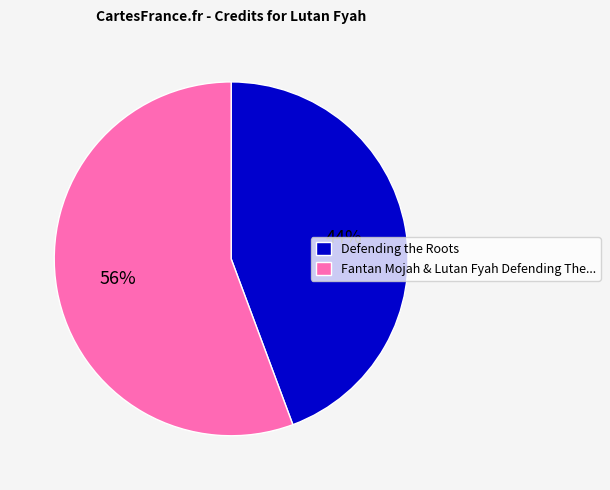

Count the number of slices in the pie.

2